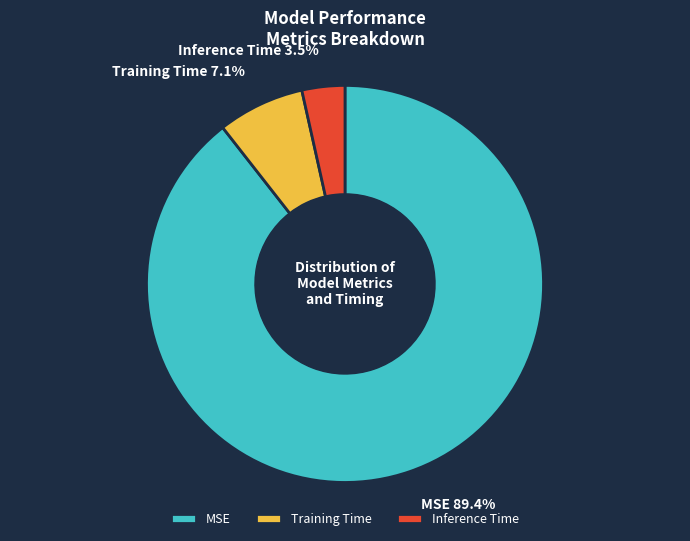

To the nearest percent, what is the average slice percentage?

33%